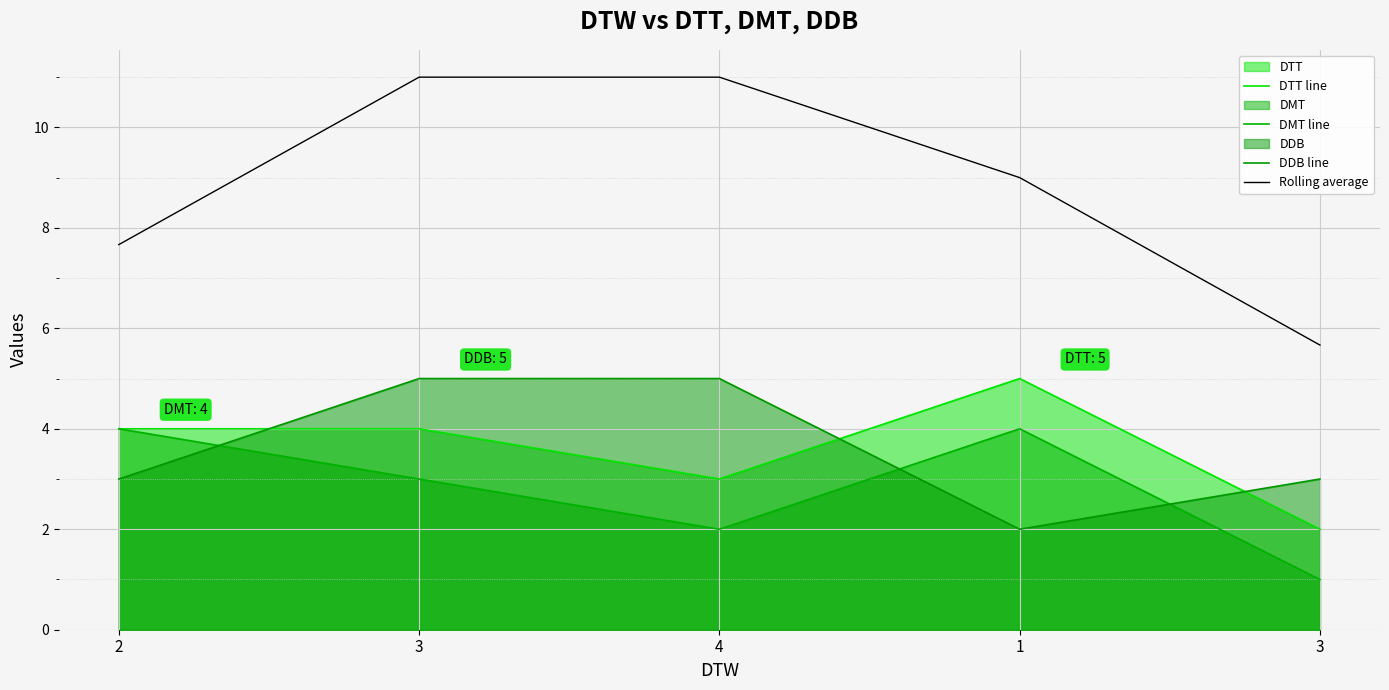

Does the chart display data point markers on the line(s)?

No